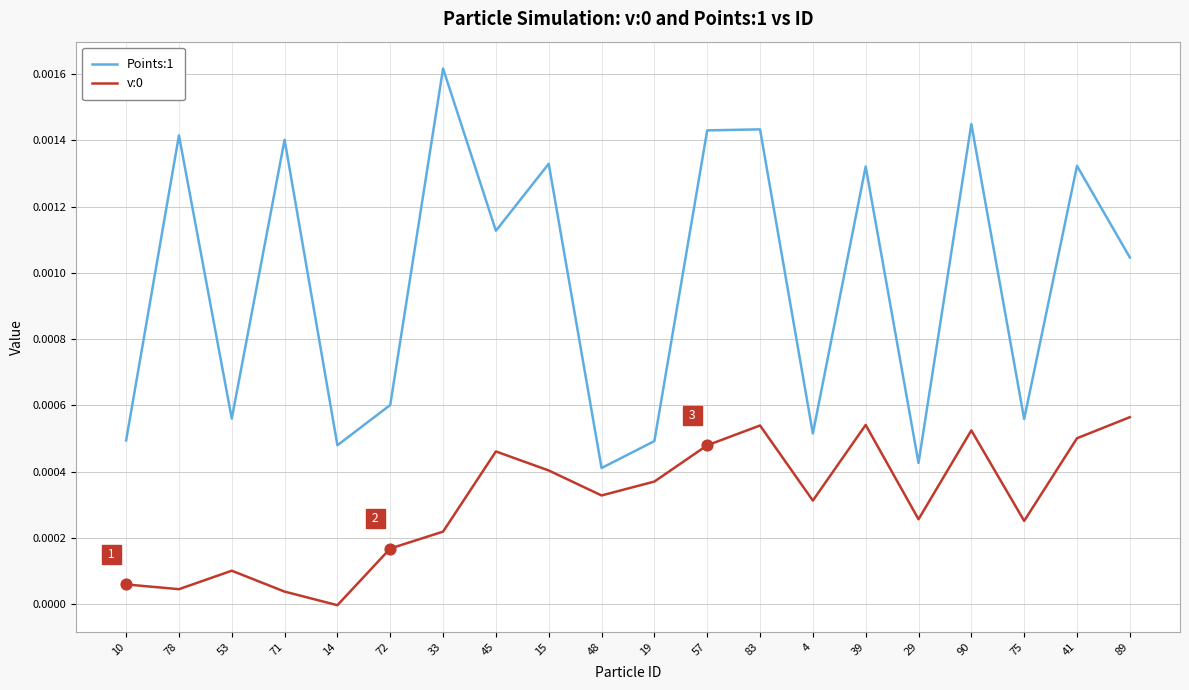

Which series changed the most between 45 and 29?

Points:1